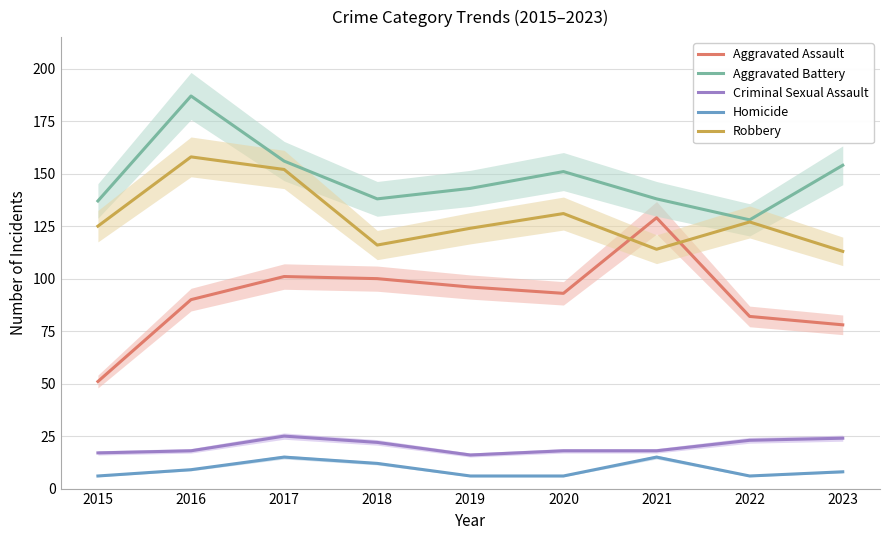

What is the sum of all Aggravated Assault values?

820